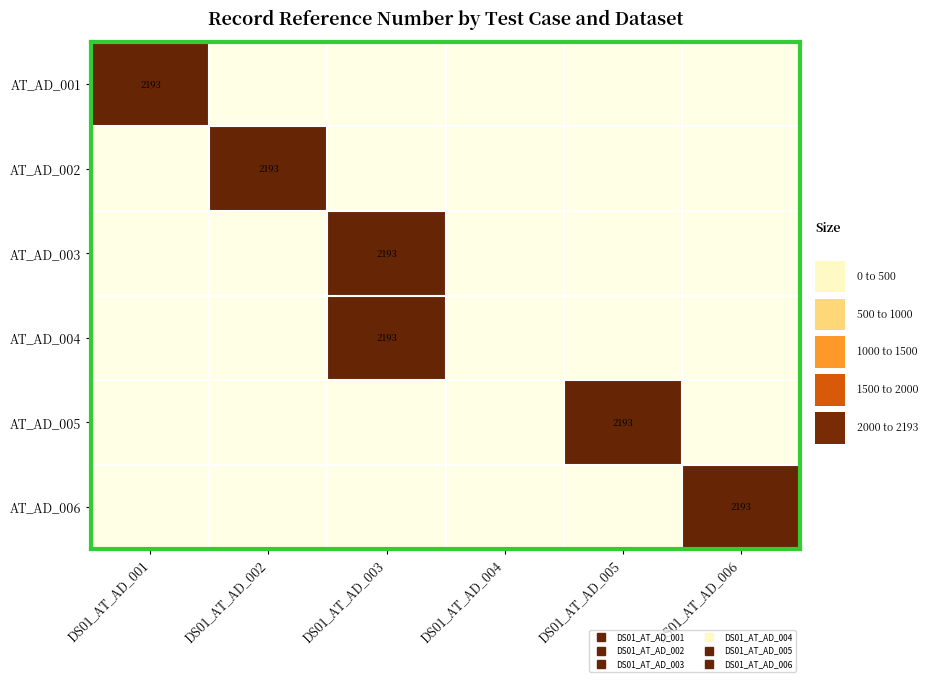

What is the average value of the AT_AD_004 series?

366